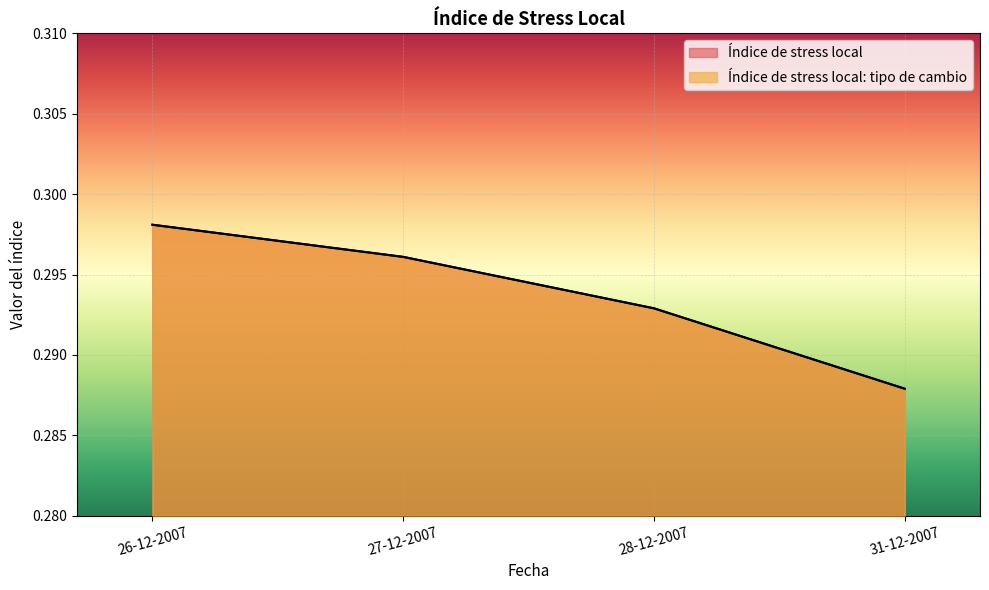

True or false: Índice de stress local has a value of 0.1 at 31-12-2007.

False